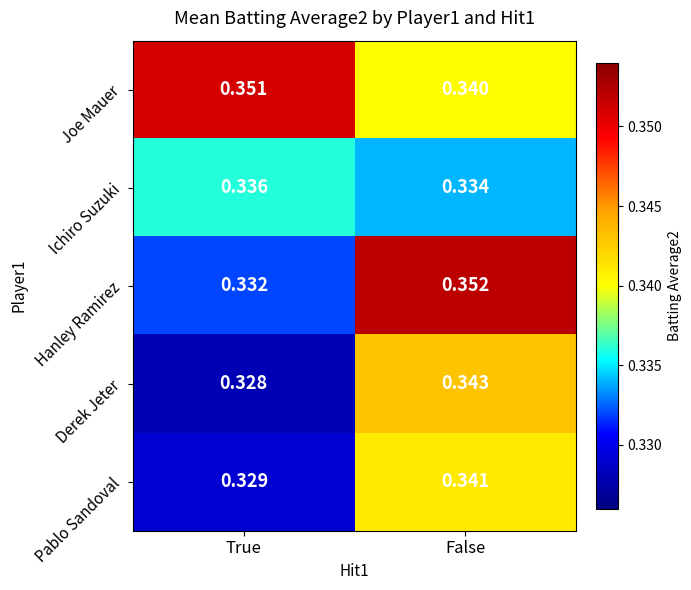

List the series in order of their peak value, lowest first.

Ichiro Suzuki, Pablo Sandoval, Derek Jeter, Joe Mauer, Hanley Ramirez